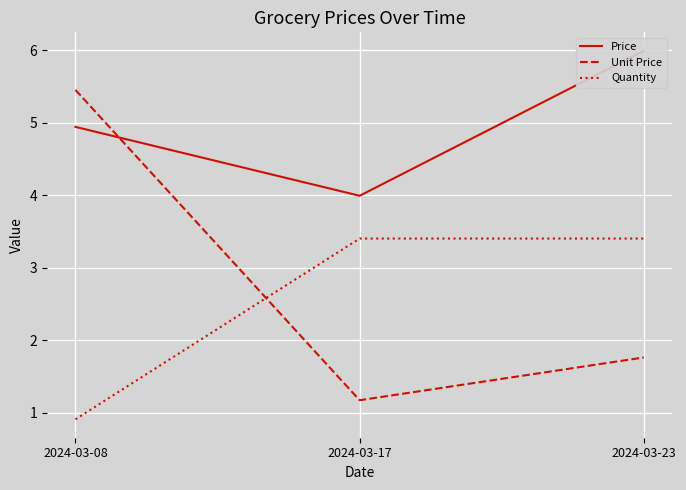

Is the value of Price at 2024-03-08 greater than the value of Quantity at 2024-03-08?

Yes